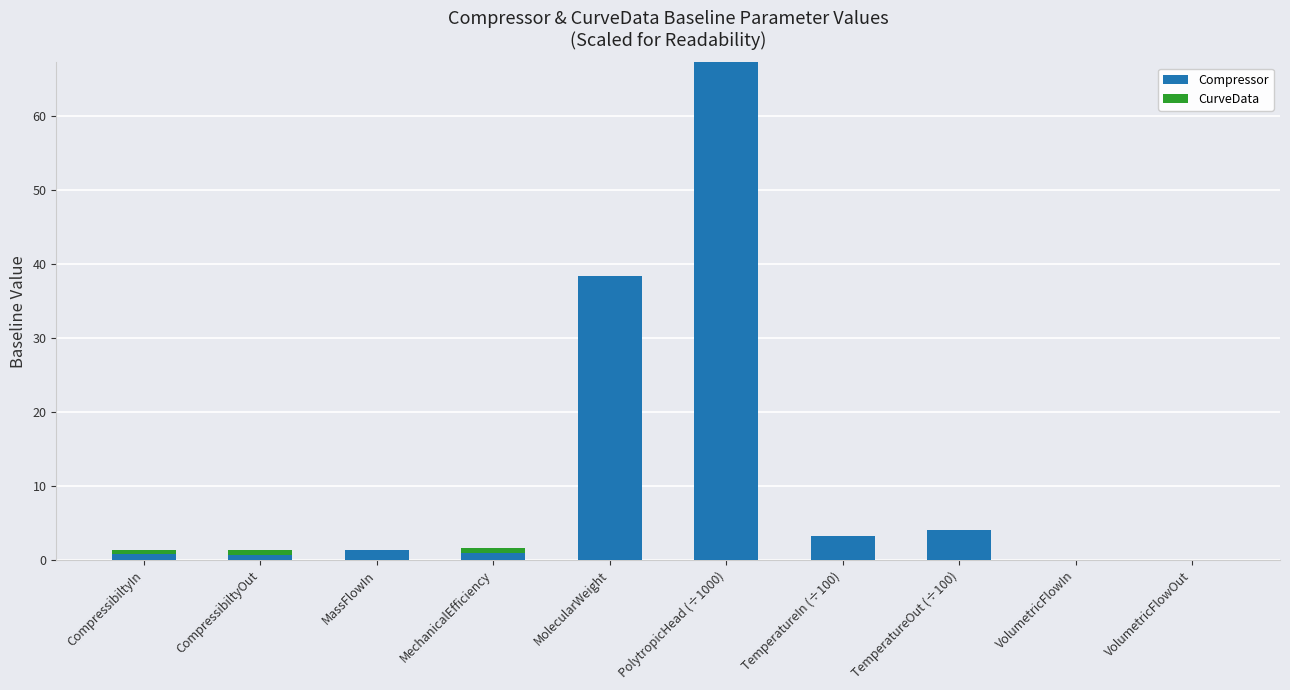

What is the difference between the Compressor values at VolumetricFlowOut and MechanicalEfficiency?

0.9